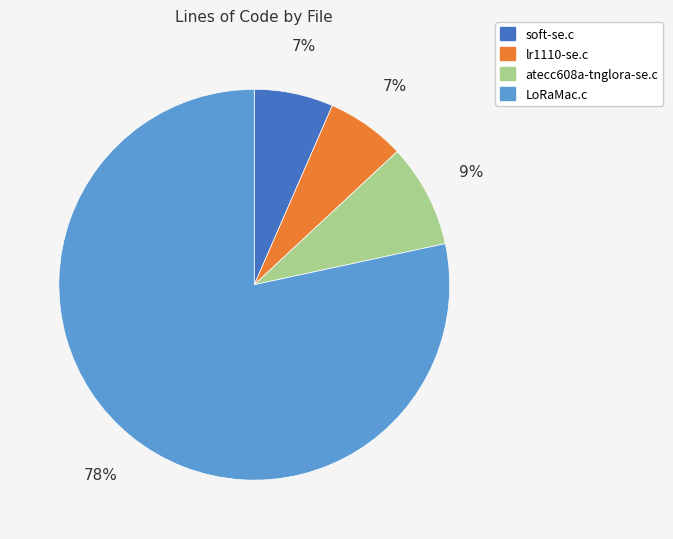

Do atecc608a-tnglora-se.c and lr1110-se.c together represent more than half of the pie?

No